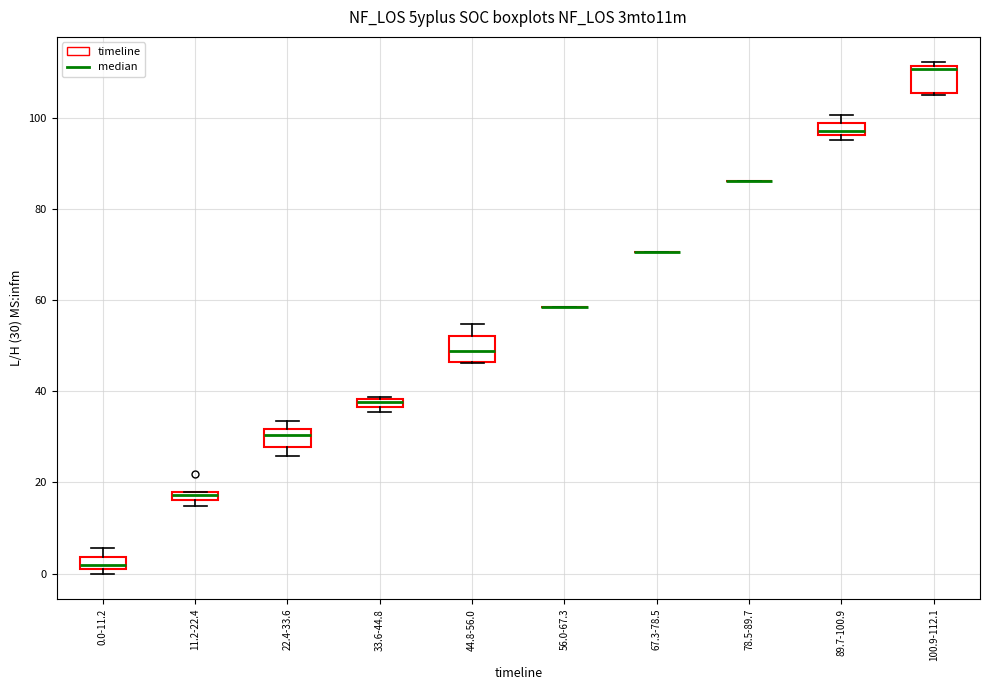

Where is the lower edge of the box for 33.6-44.8 on the y-axis? The values are not printed on the chart, so give them approximately, as read against the axis.

36